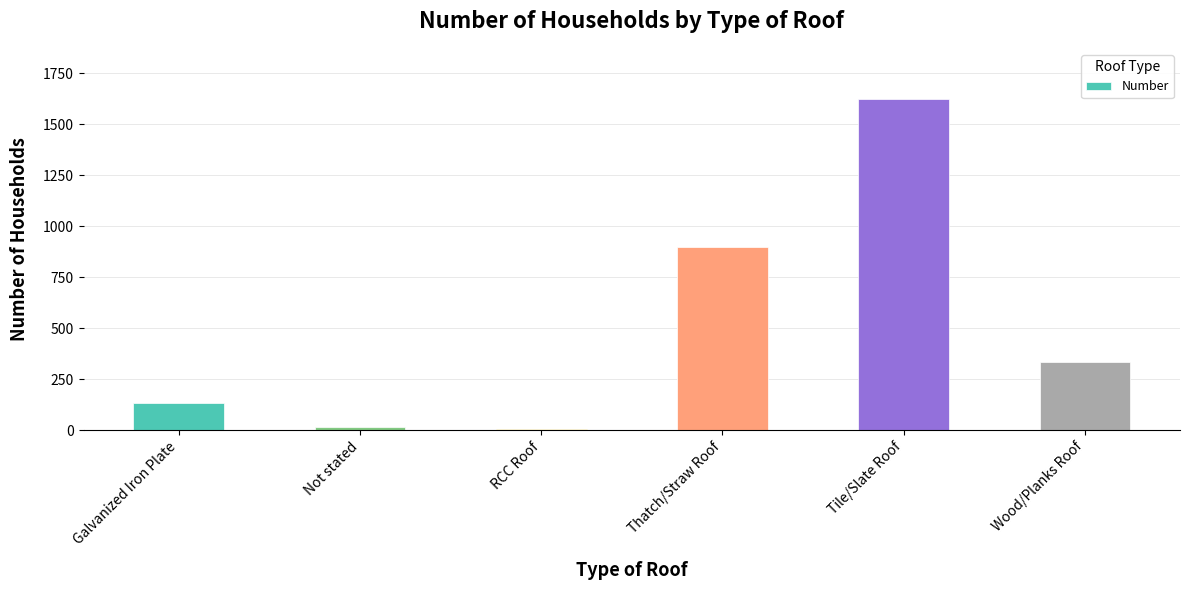

Count the number of categories in the chart.

6